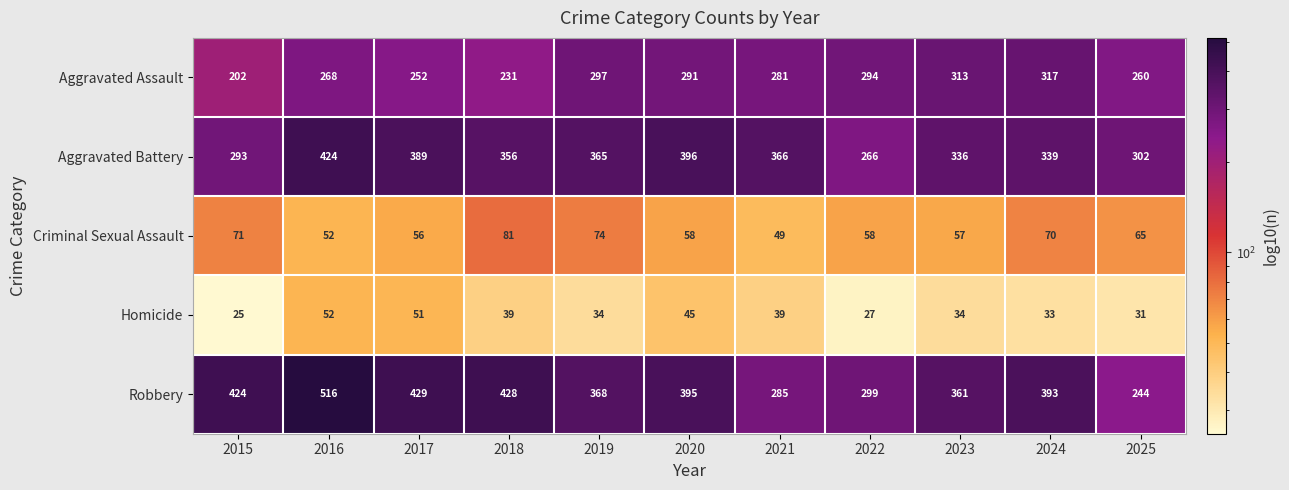

What is the minimum value for Criminal Sexual Assault?

49